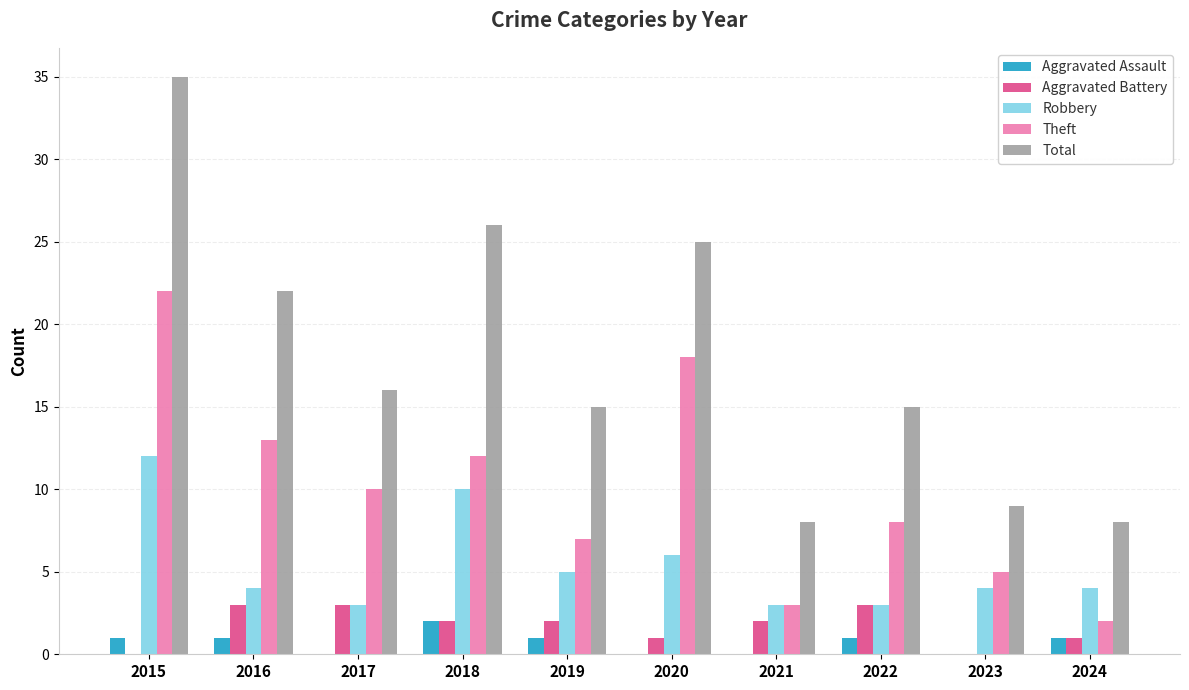

How many groups of bars are there?

10